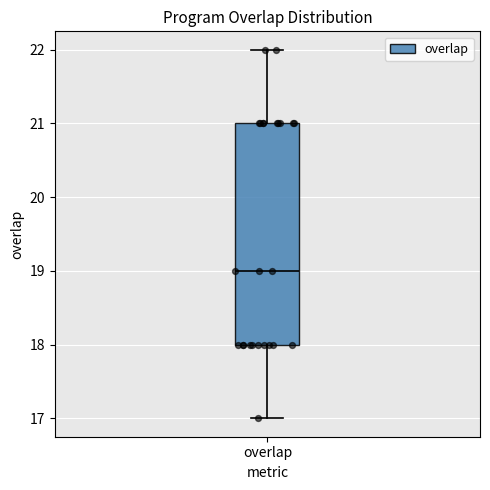

Transcribe this box plot: give where the median line is, the range the box spans, and where the two whiskers end, as read against the y-axis. The values are not printed on the chart, so give them approximately, as read against the axis.

median 19, box 18 to 21, whiskers 17 to 22